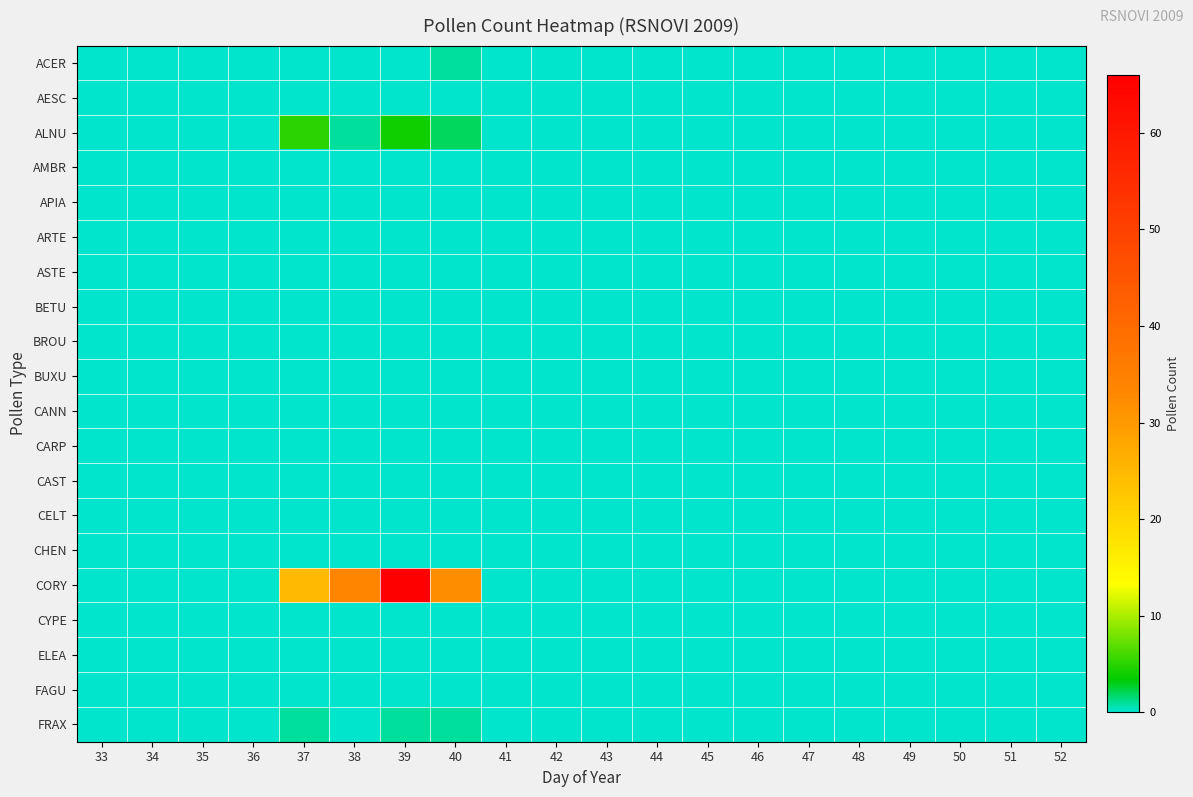

At which category is the sum across all series the highest?

39